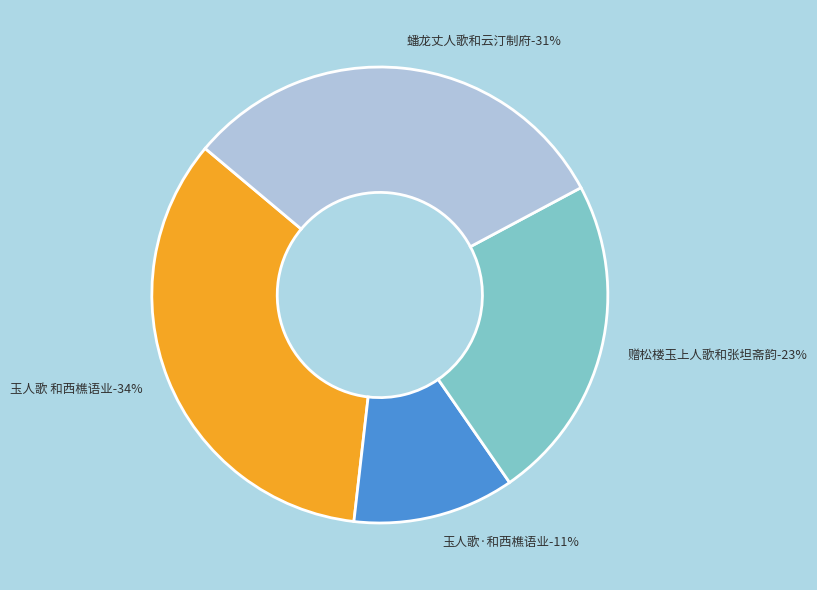

Which slice is the smallest?

玉人歌·和西樵语业